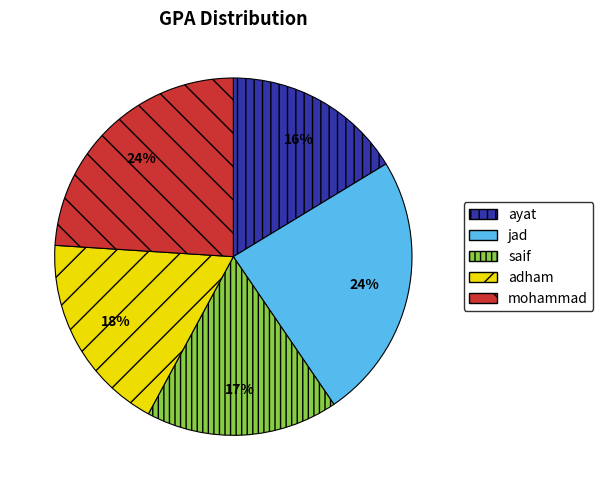

What is the ratio of the value at jad to the value at mohammad?

1.0